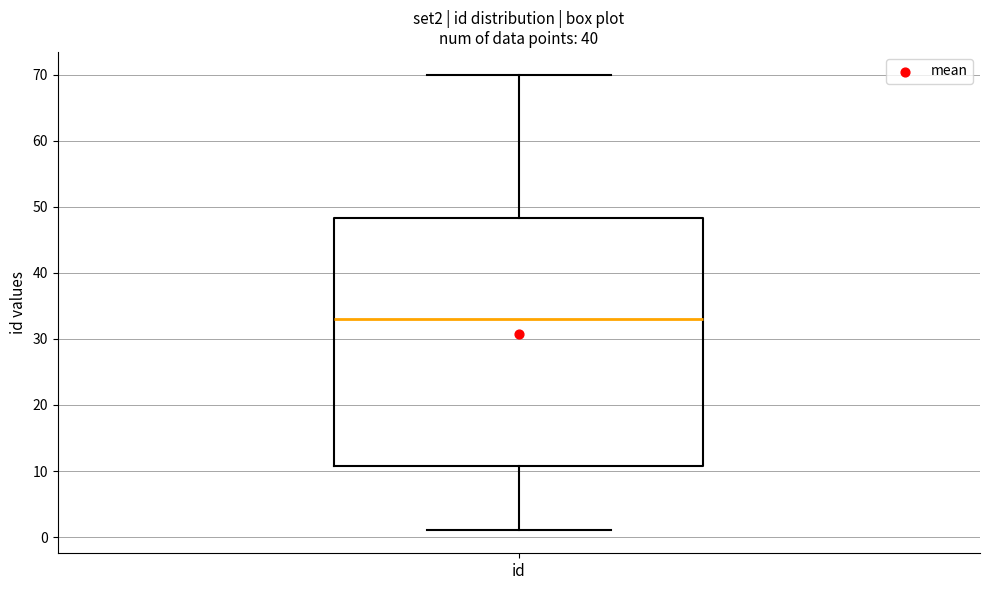

Transcribe this box plot: give where the median line is, the range the box spans, and where the two whiskers end, as read against the y-axis. The values are not printed on the chart, so give them approximately, as read against the axis.

median 33, box 11 to 48, whiskers 1 to 70